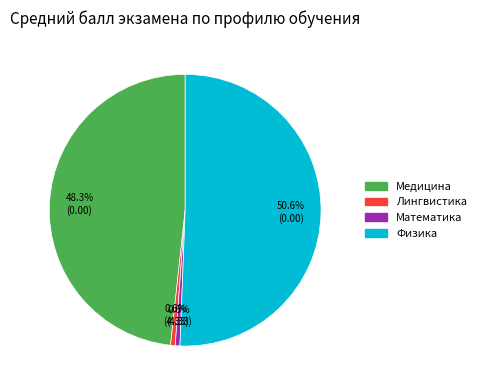

Is it true that Медицина is 62% of the pie?

False